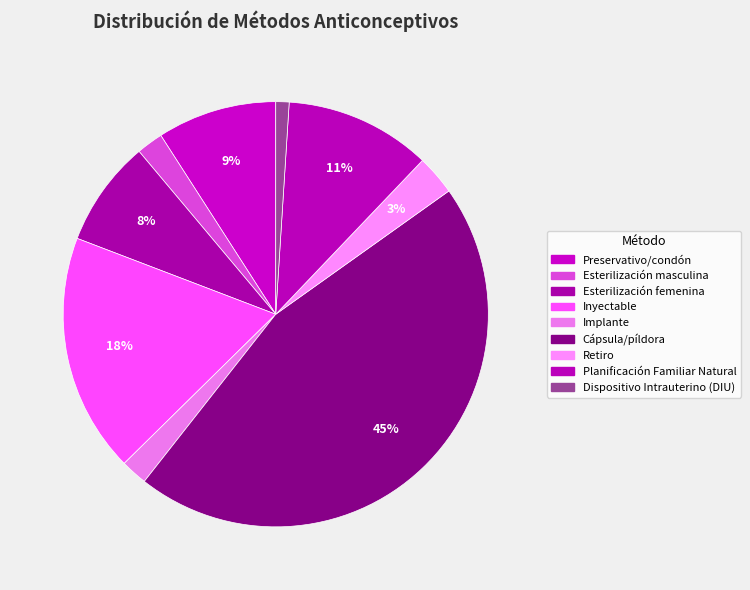

To the nearest percent, what is the difference between the largest and smallest slice percentages?

44%